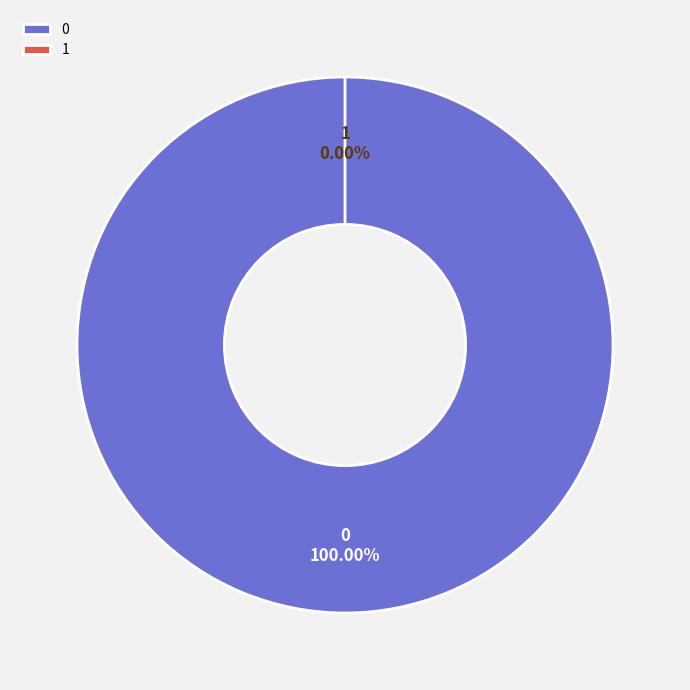

To the nearest percent, what percentage of the pie is 0?

100%